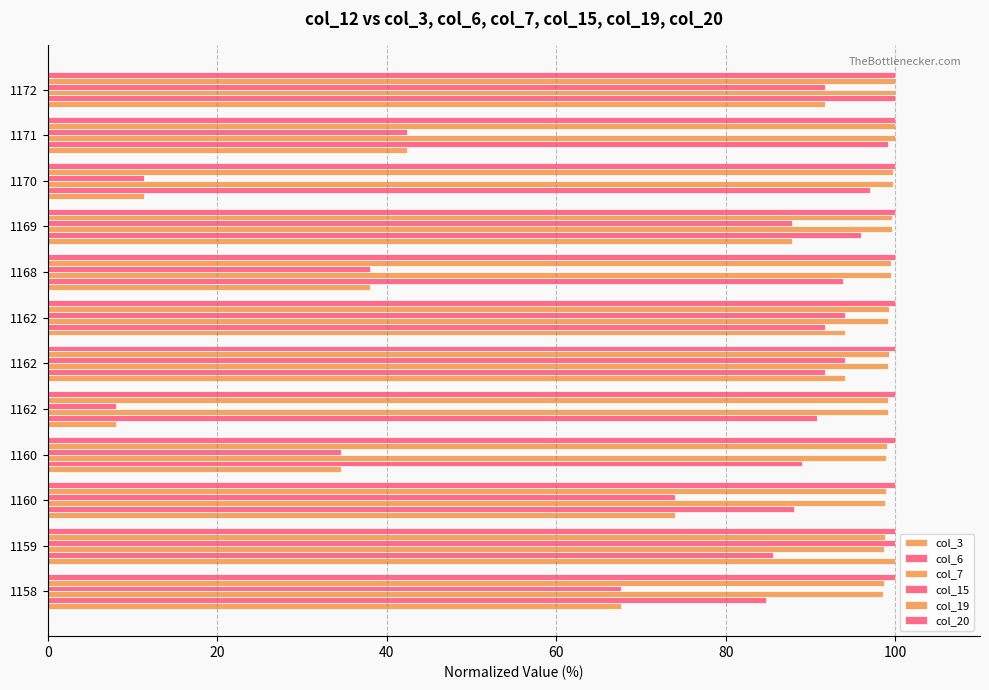

How many values in the col_15 series are below 74?

6